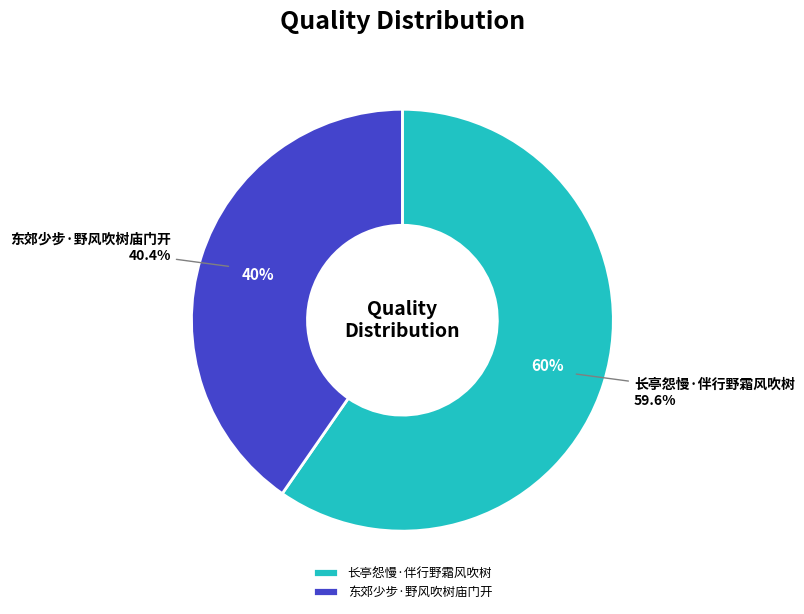

To the nearest percent, what percentage of the pie is 东郊少步·野风吹树庙门开?

40%